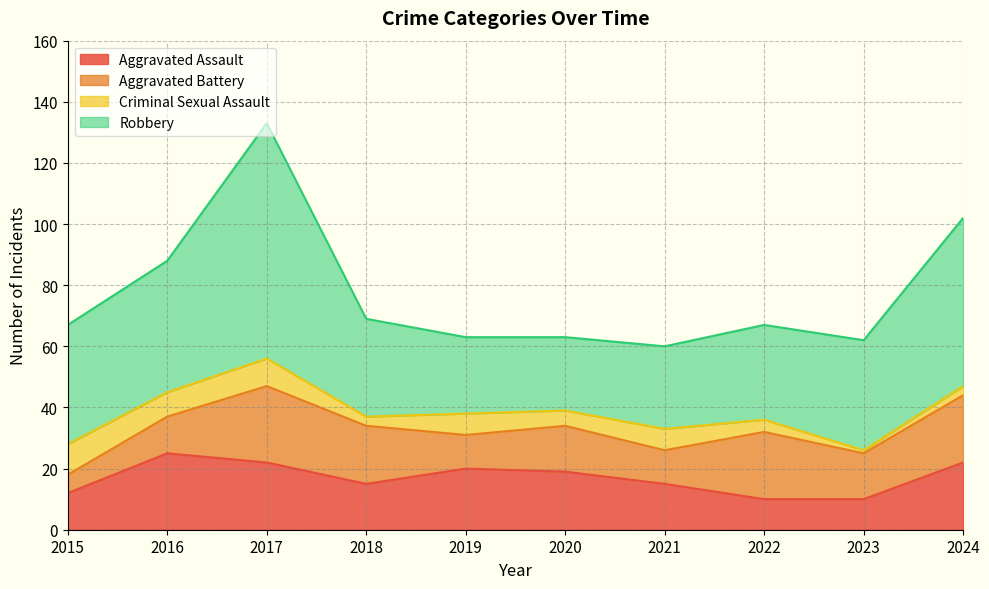

True or false: Robbery and Aggravated Battery cross at least once.

False